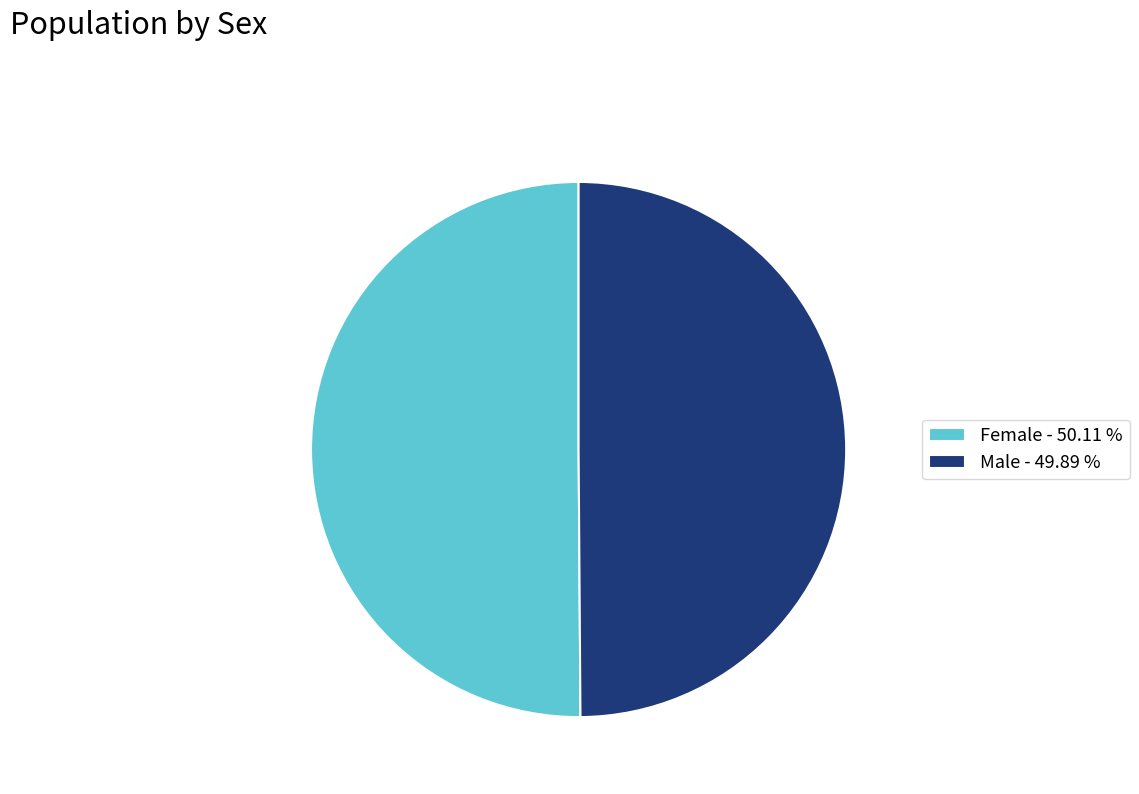

Combined, do Female - 50.11 % and Male - 49.89 % account for over 50%?

Yes